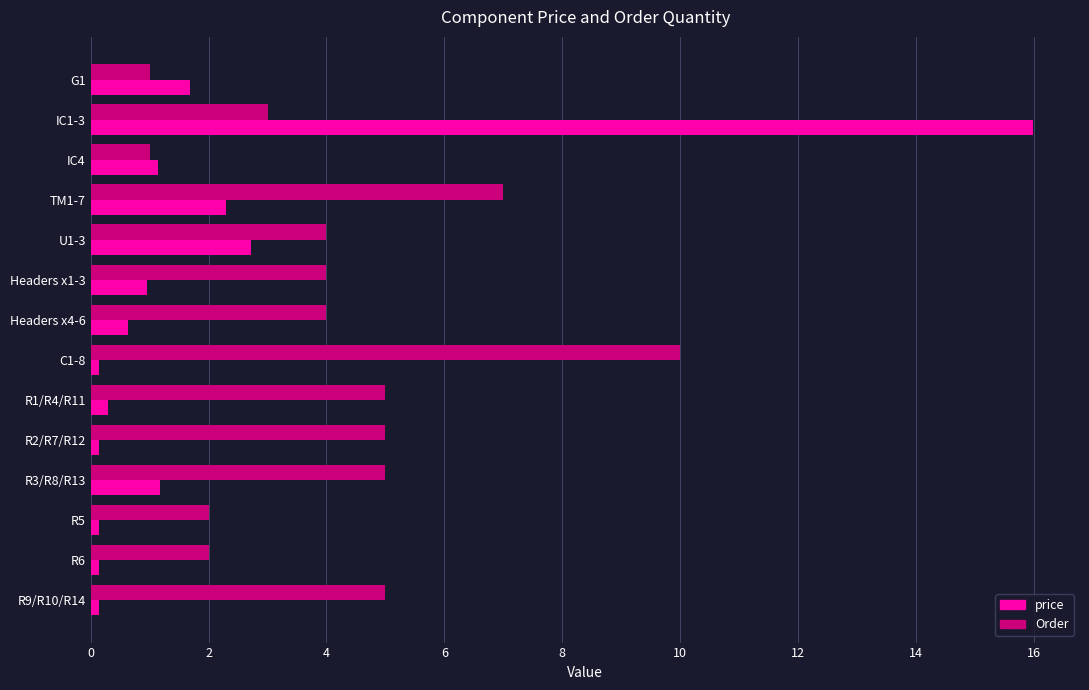

Which series has the widest spread of values?

price